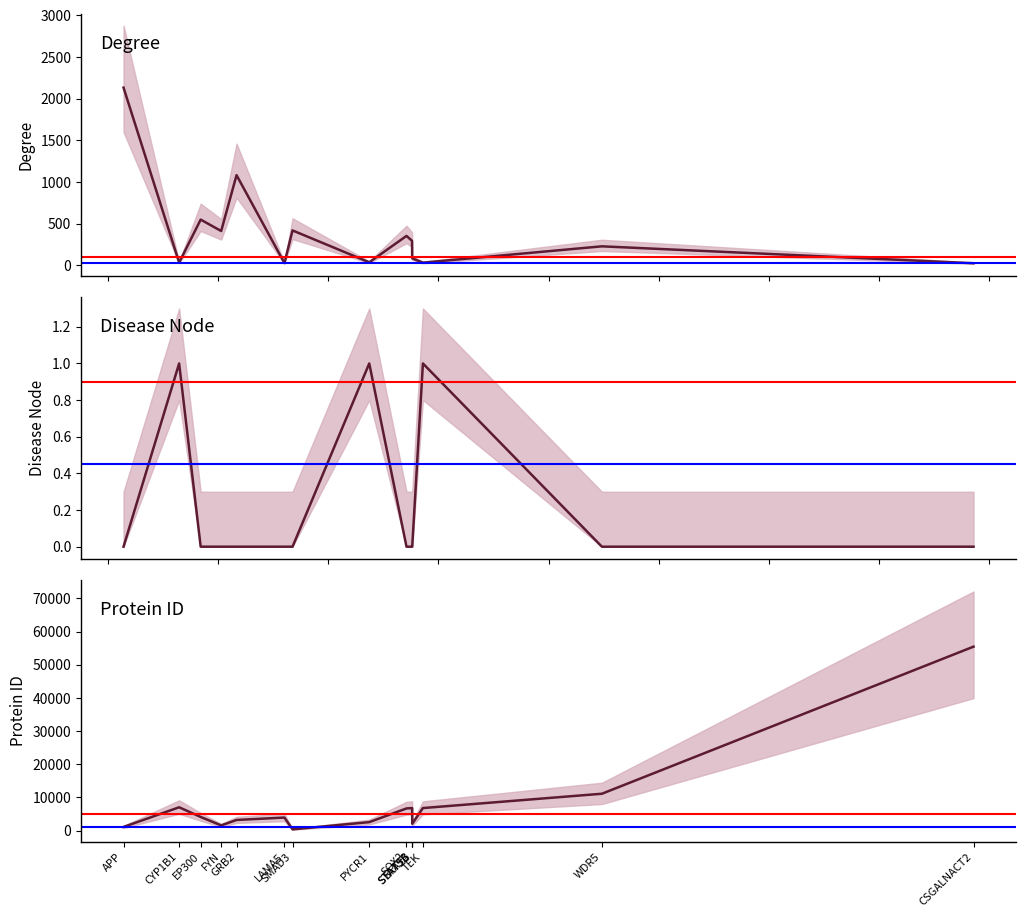

Which series has the widest spread of values?

Protein ID